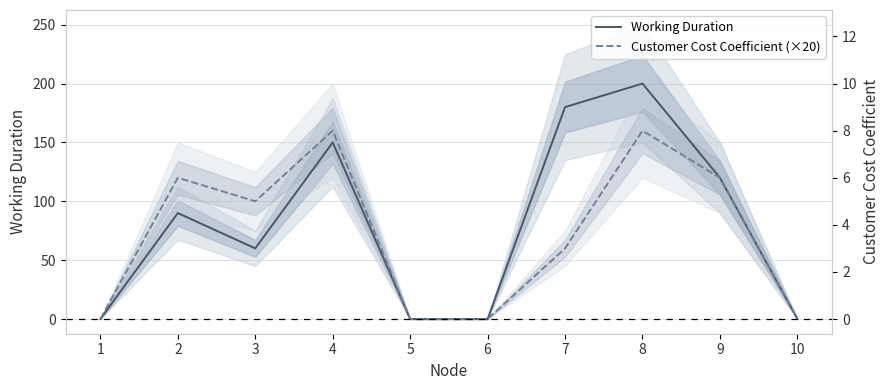

What is the difference between the maximum and minimum values in the Customer Cost Coefficient (×20) series?

160